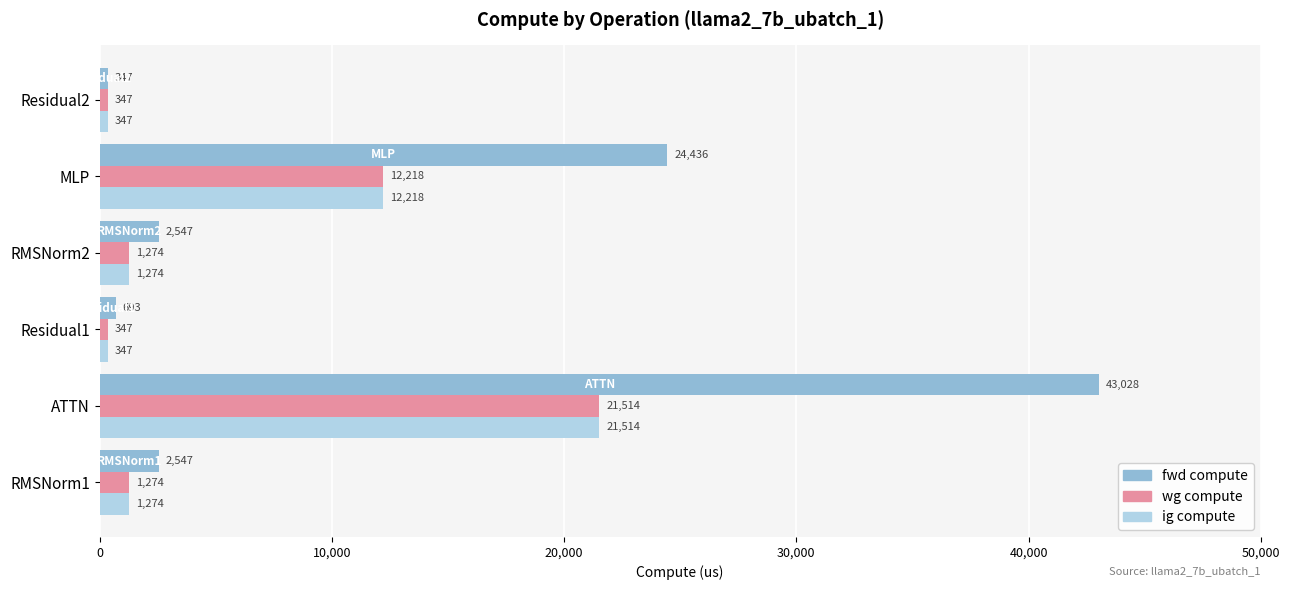

The value of ig compute at MLP is 12218.1. True or false?

True